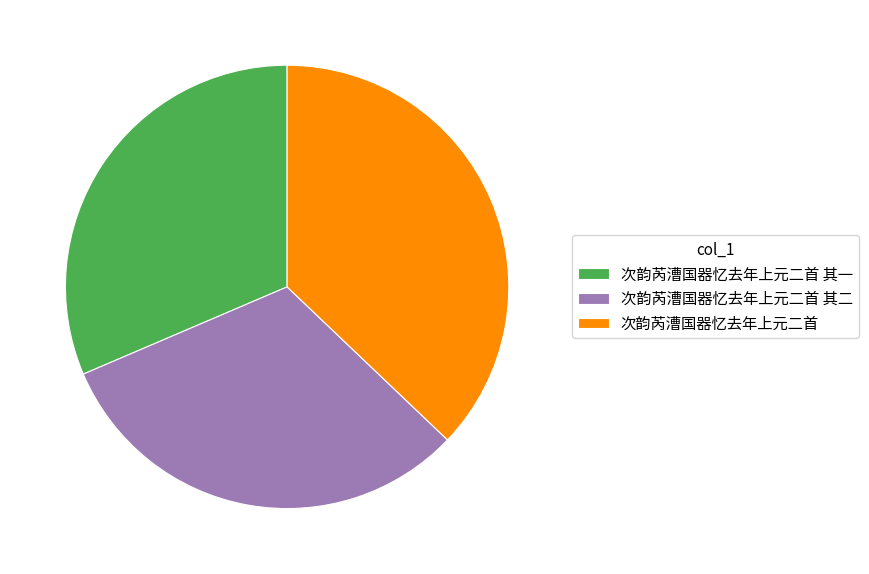

Is there a majority slice in this chart?

No